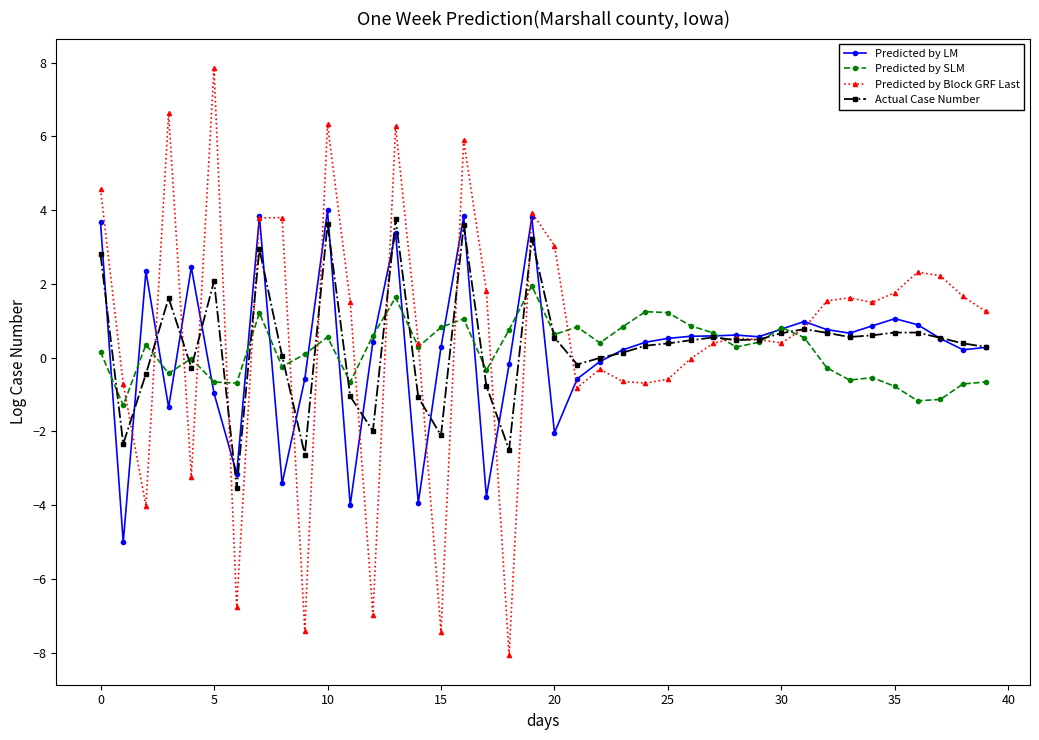

What is the maximum value for Predicted by SLM?

1.9